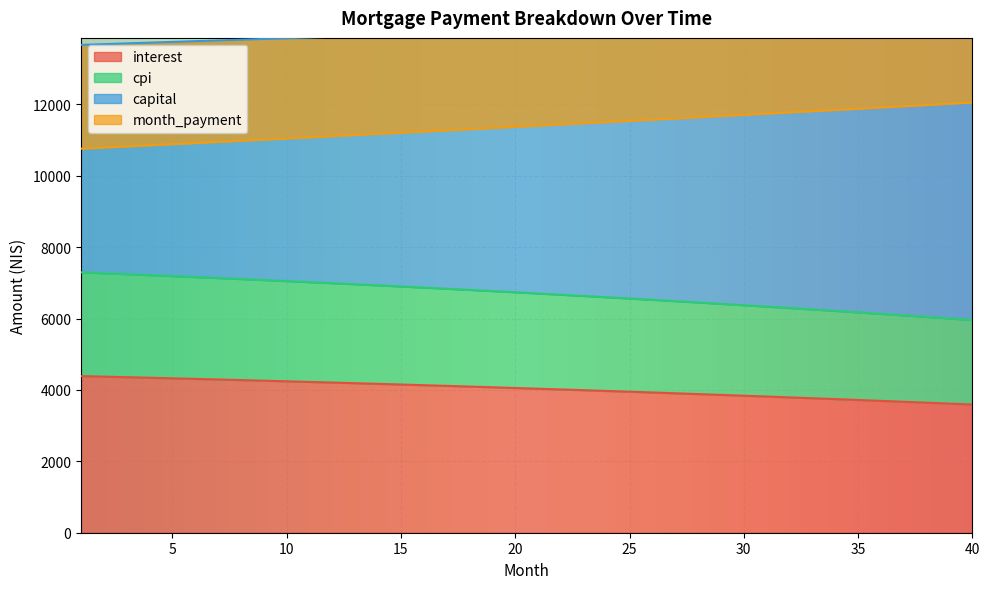

True or false: month_payment has more than 1 interior local peaks.

False